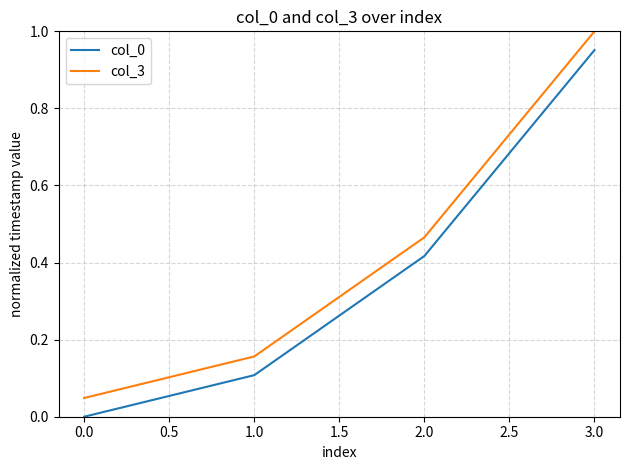

At which category does the chart reach its peak across all series?

3.0